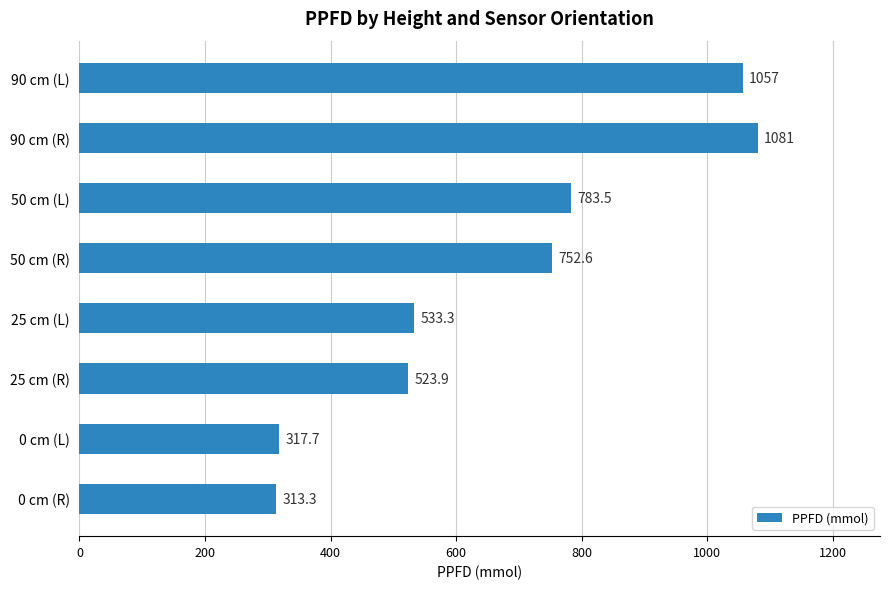

Read the value at 25 cm (R).

523.9